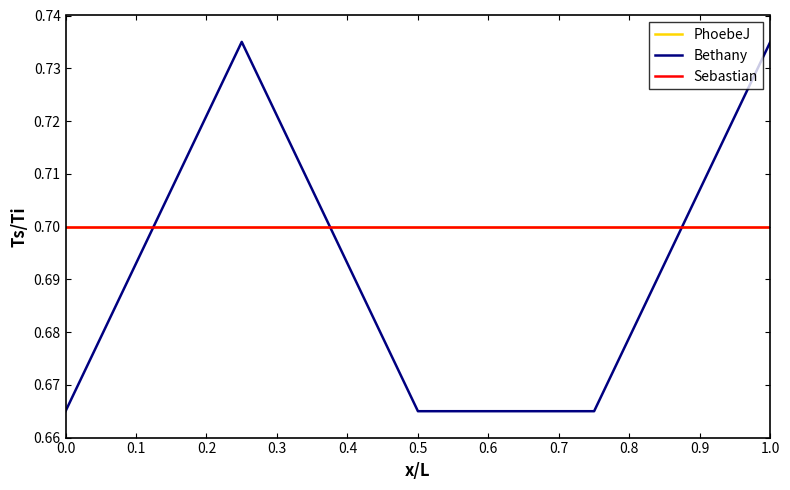

After their last crossing, which series has the higher values: Sebastian or Bethany?

Bethany